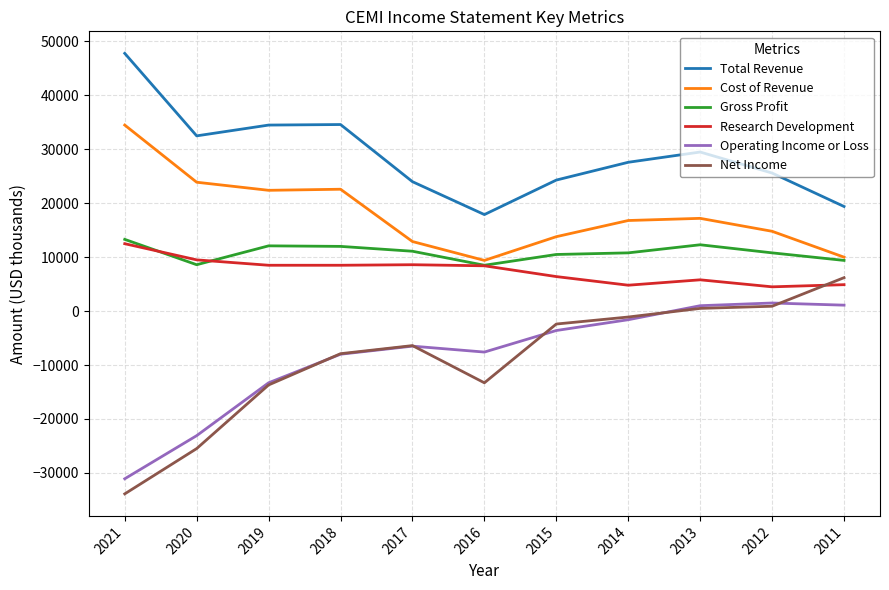

What is the difference between the second highest and second lowest values in the Operating Income or Loss series?

24200